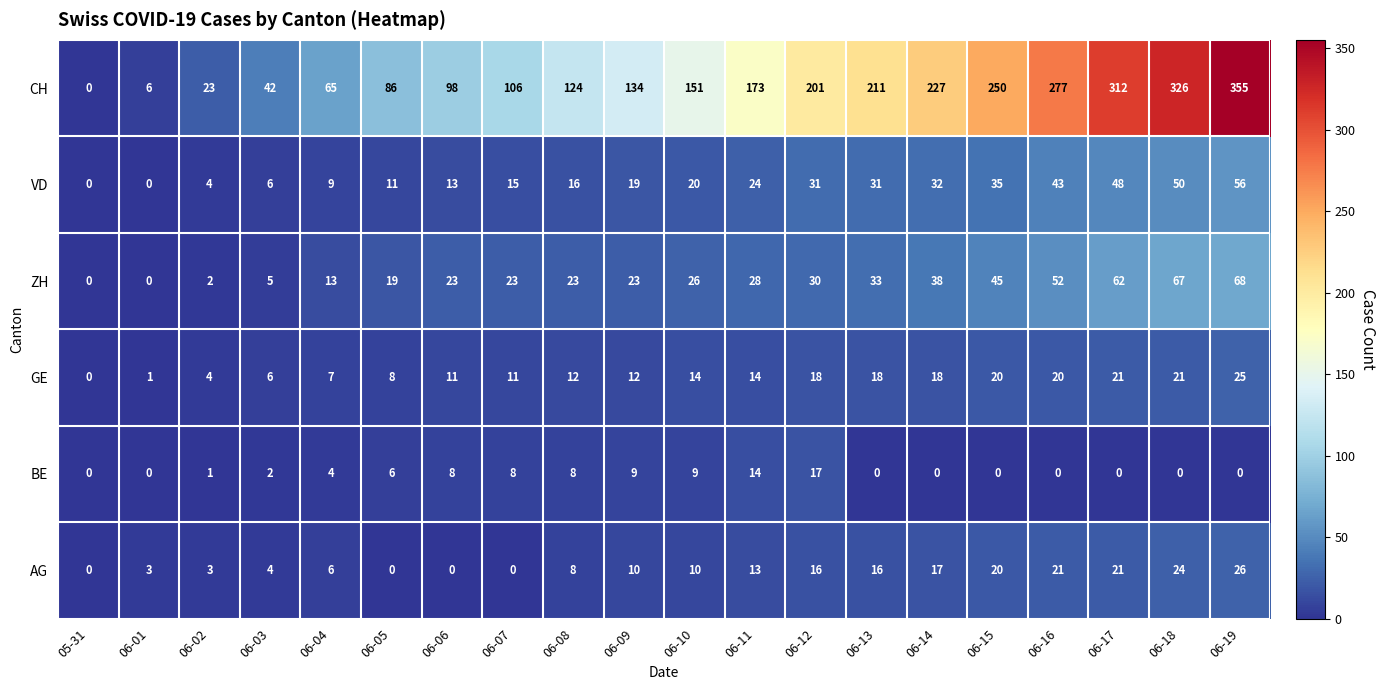

Which series has the largest total across all categories?

CH